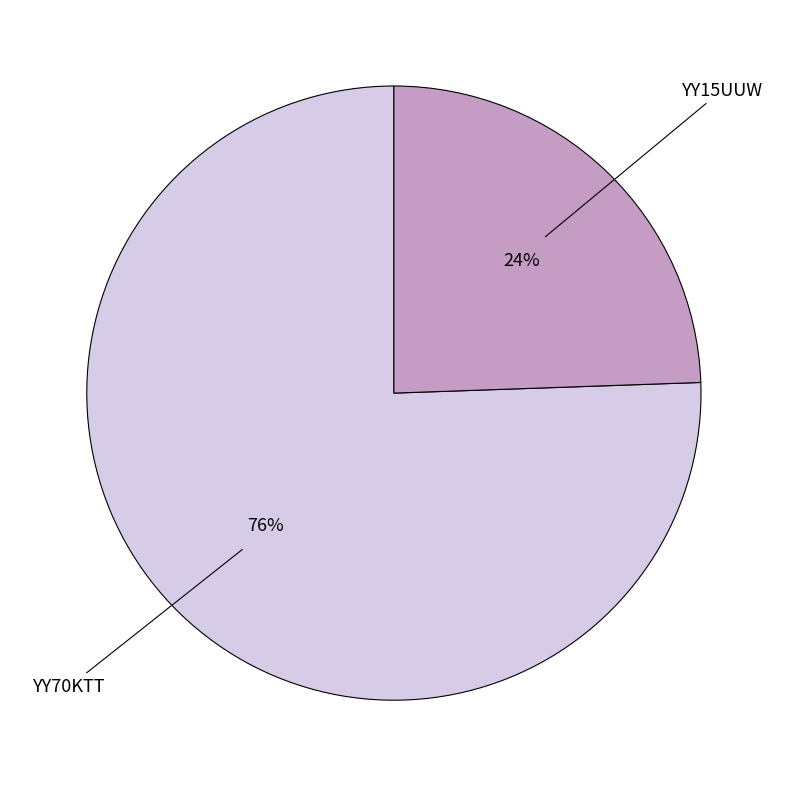

Does any single category account for the majority?

Yes